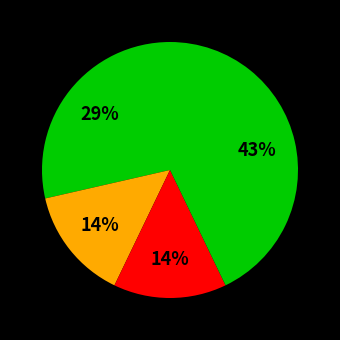

How many segments does this pie chart have?

4